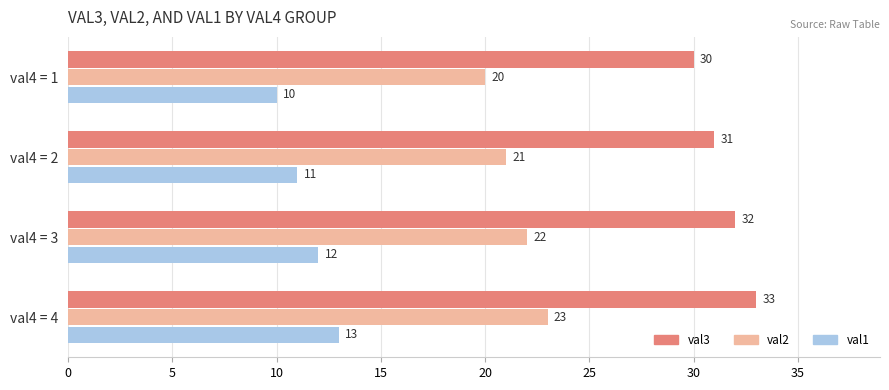

What is the spread (max minus min) of values at val4 = 3?

20